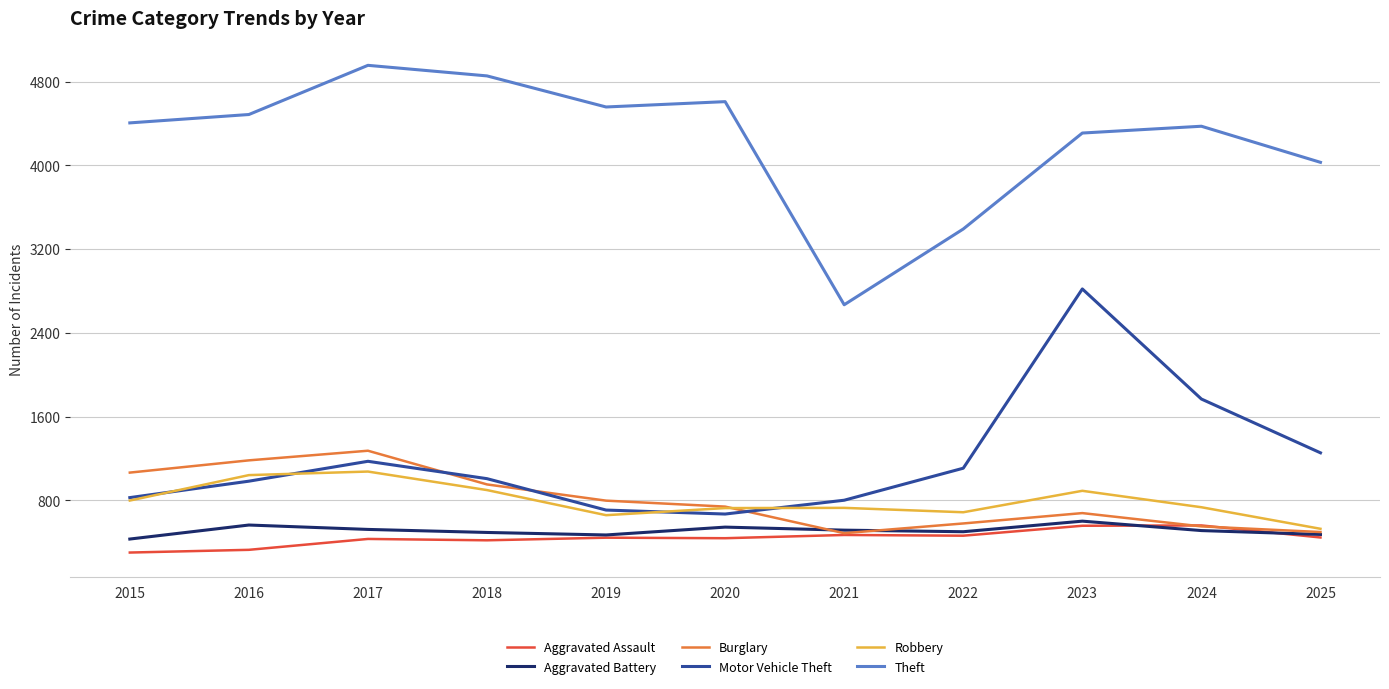

How many distinct data groups are displayed?

6